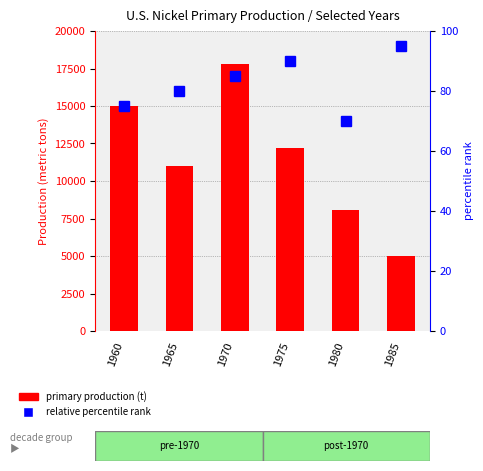

Reading left to right, list all the values displayed in this chart.

primary production: 1960=14969	1965=11000	1970=17778	1975=12200	1980=8100	1985=5000
percentile rank within the sample: 1960=75	1965=80	1970=85	1975=90	1980=70	1985=95